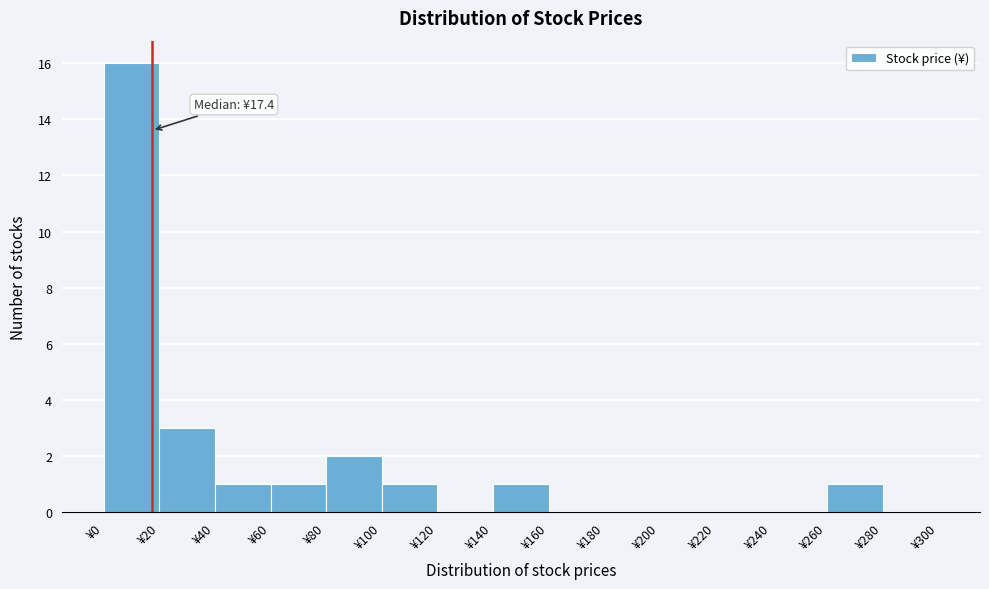

Over which range of the x-axis is the bar tallest?

0 to 20